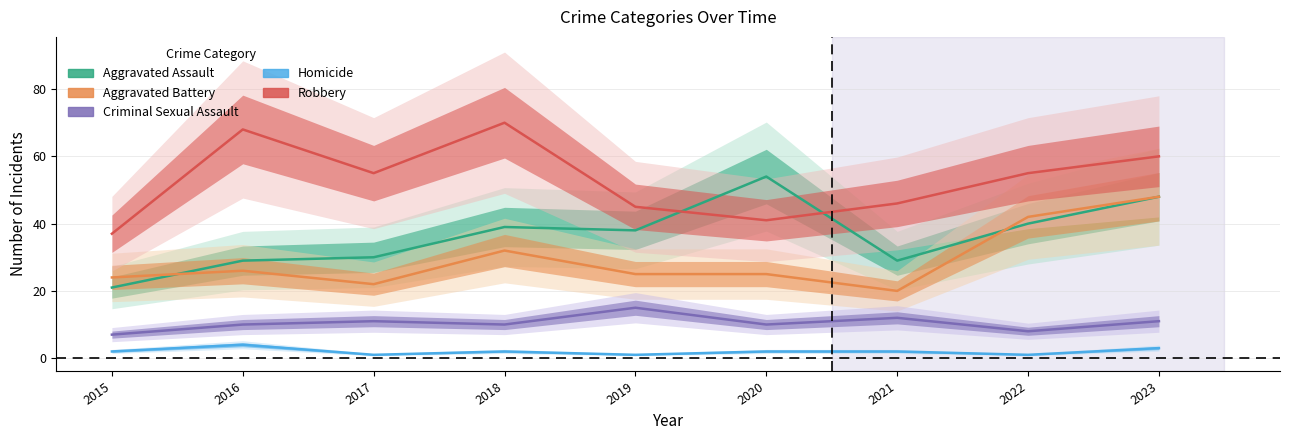

Where does the Aggravated Battery series first go above 25?

2016